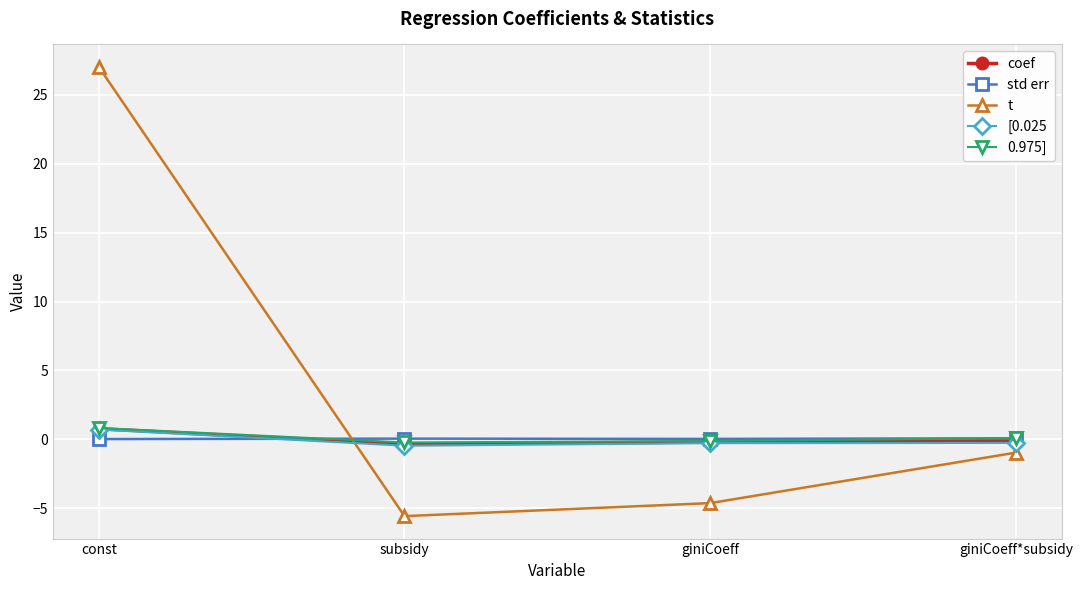

How many negative values does the t series have?

3